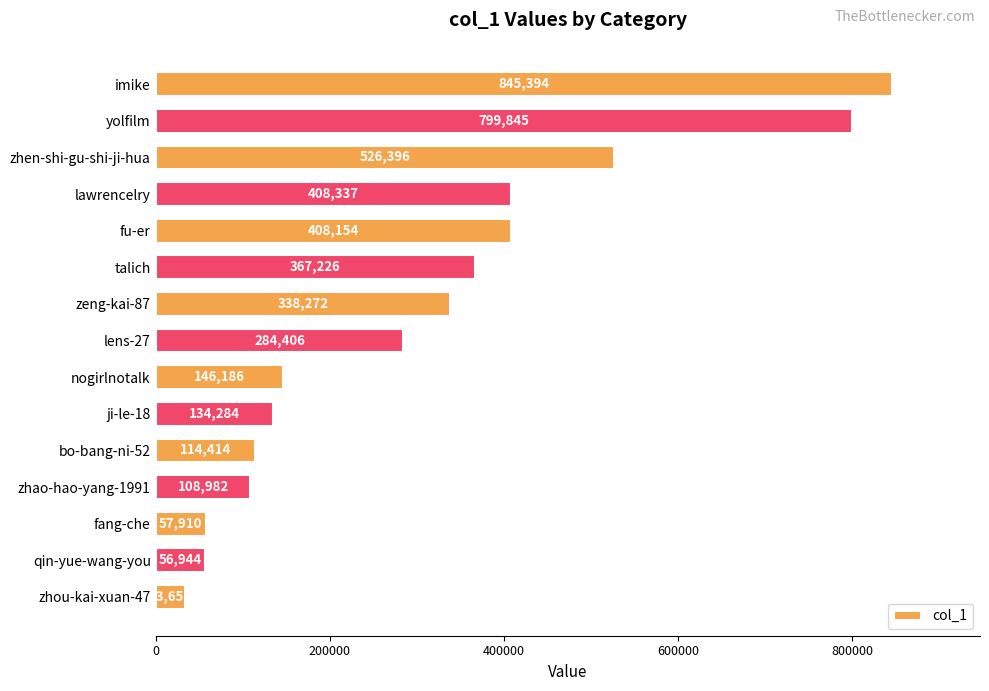

Rank the categories by value from lowest to highest.

zhou-kai-xuan-47, qin-yue-wang-you, fang-che, zhao-hao-yang-1991, bo-bang-ni-52, ji-le-18, nogirlnotalk, lens-27, zeng-kai-87, talich, fu-er, lawrencelry, zhen-shi-gu-shi-ji-hua, yolfilm, imike